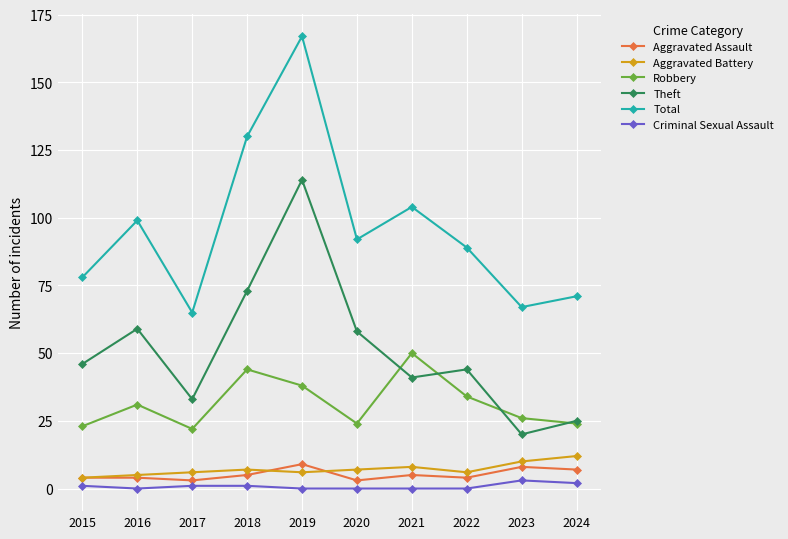

What is the maximum value for Theft?

114